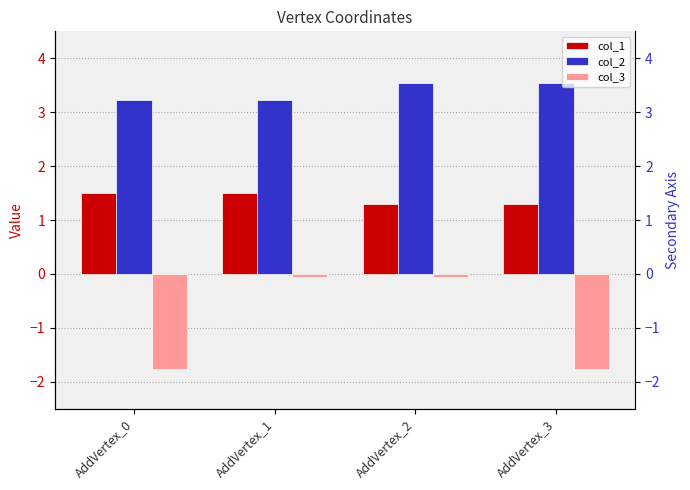

At which category is the sum across all series the highest?

AddVertex_2